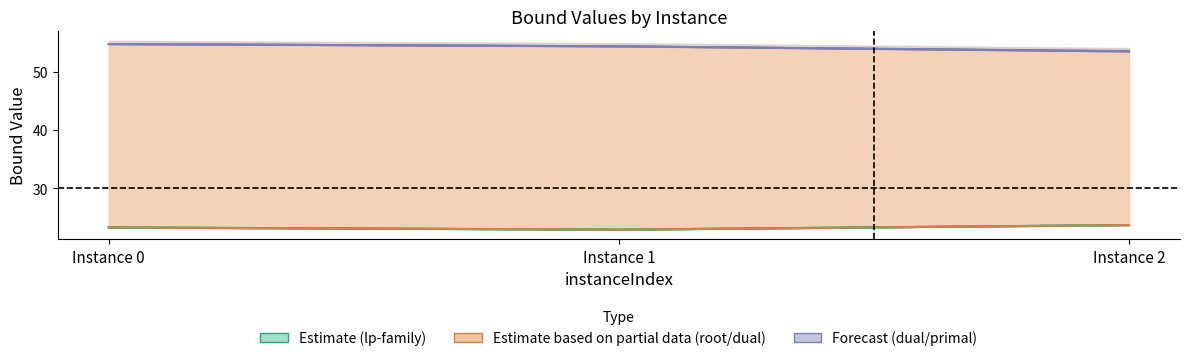

How many rootDualBound_line2 values are between 22 and 23?

1